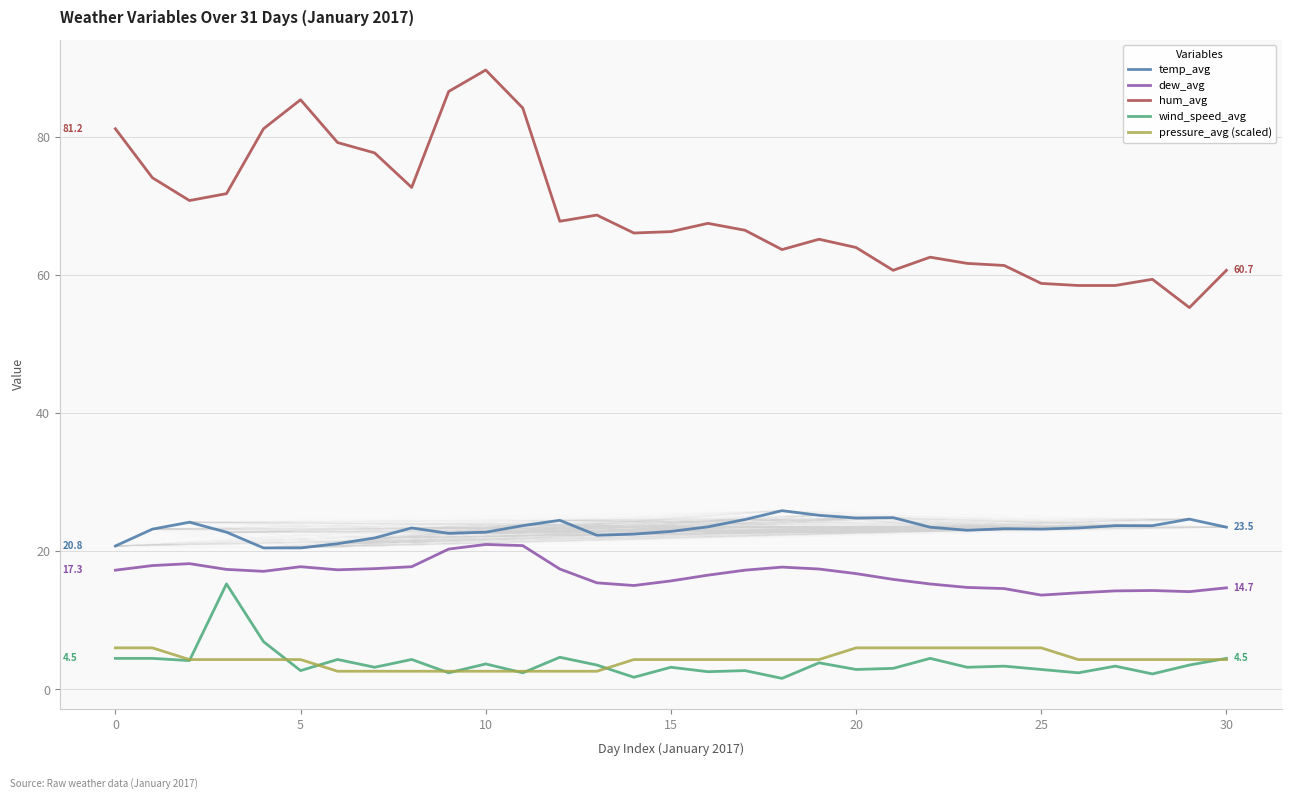

True or false: hum_avg and temp_avg intersect in this chart.

False